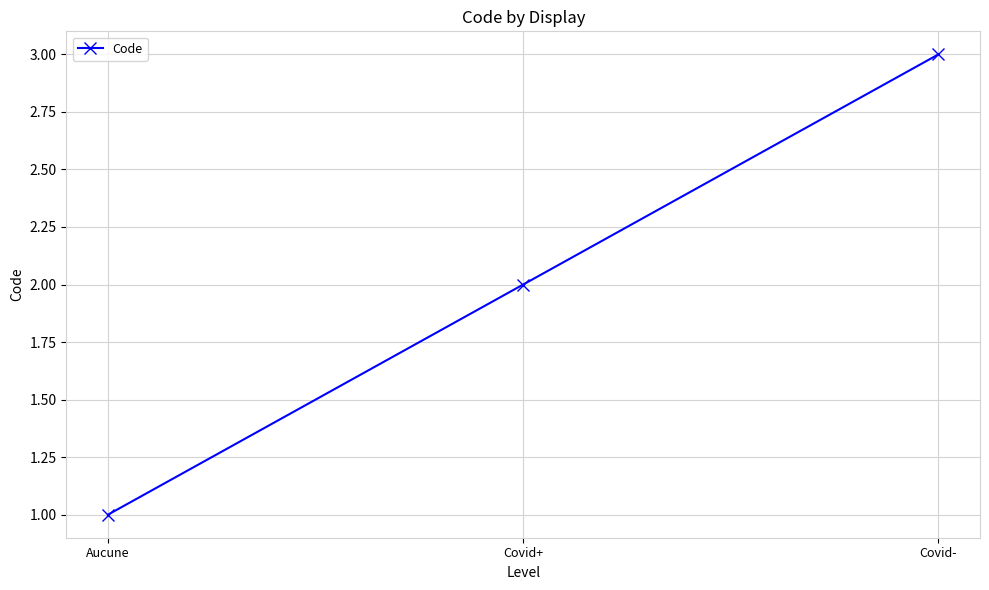

Count the number of data series in this chart.

1